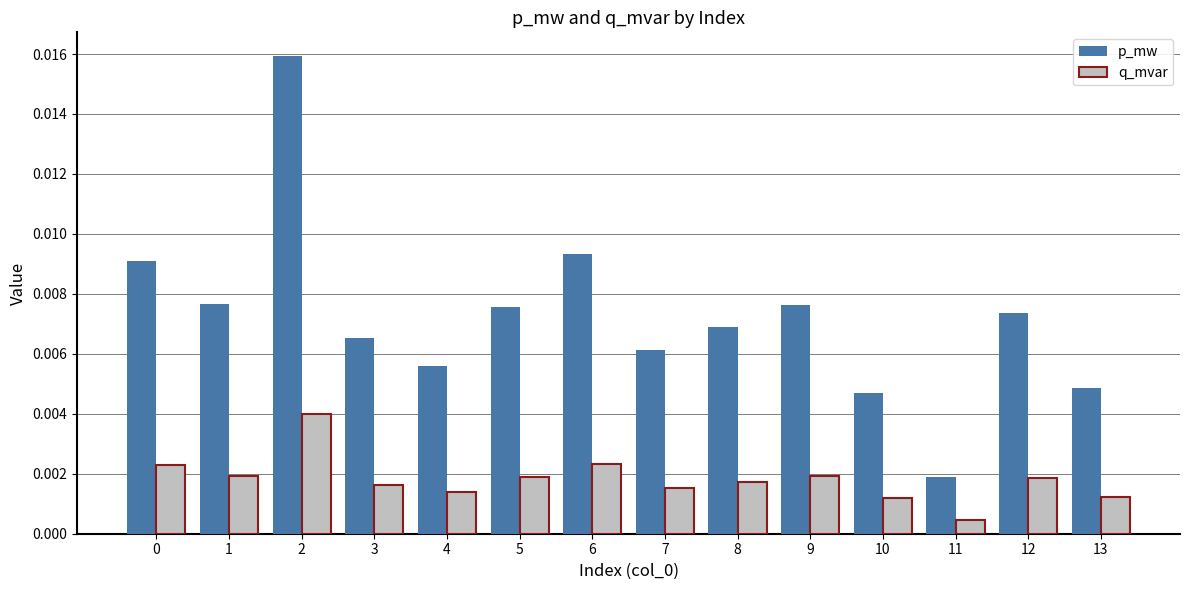

Which label corresponds to the smallest value in the chart?

11